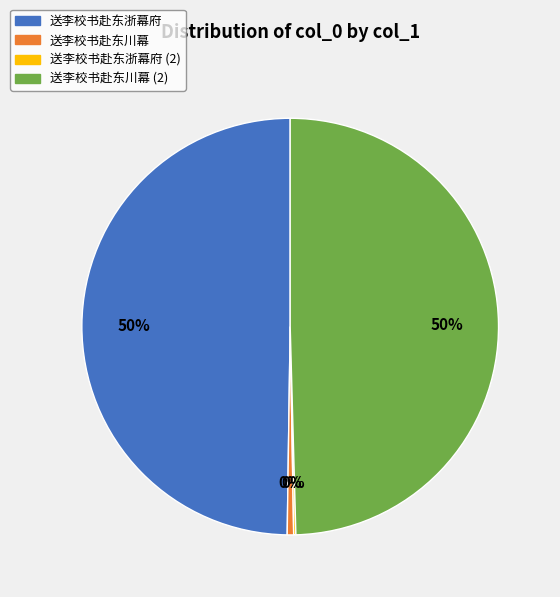

To the nearest percent, what is the difference between the largest and smallest slice percentages?

50%